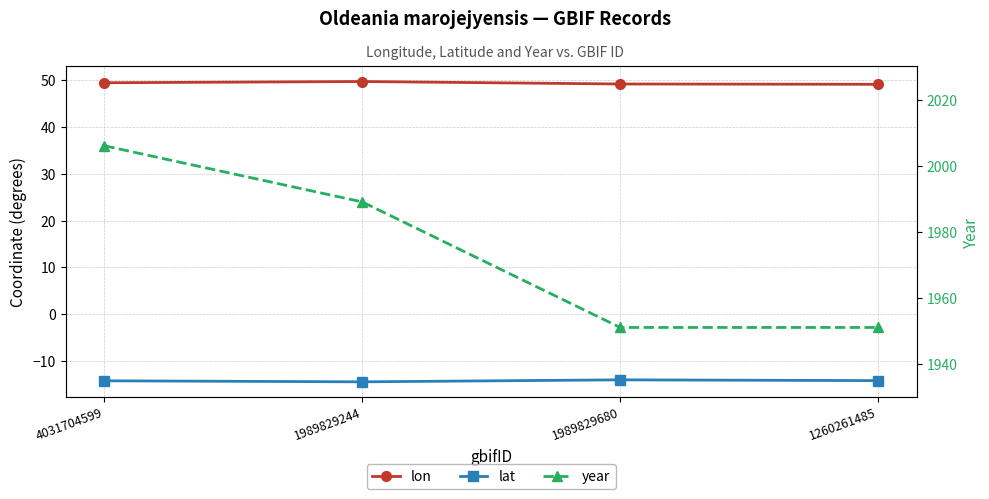

What is the maximum value for lon?

49.7